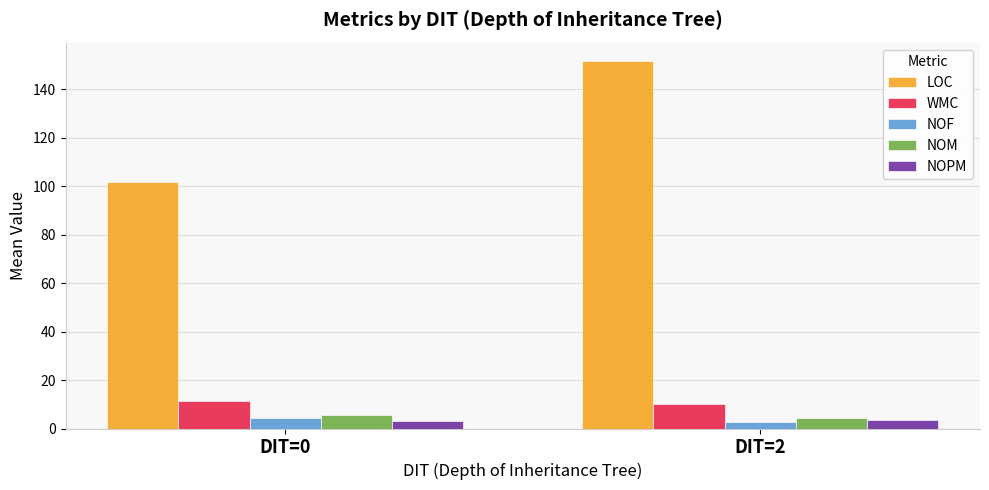

How many groups of bars are there?

2